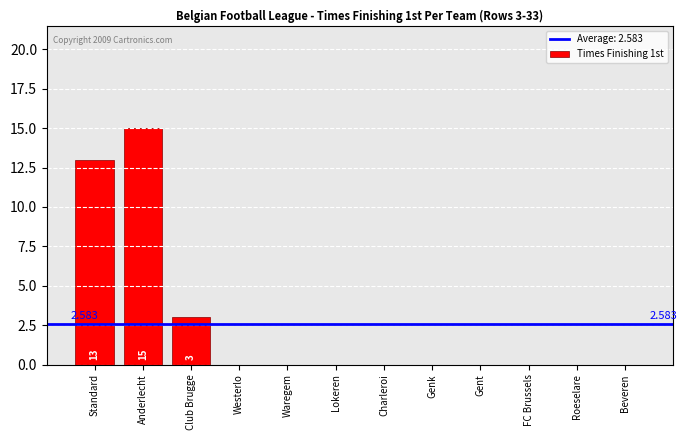

Approximately how many times larger is the value at Anderlecht compared to Club Brugge?

5.0